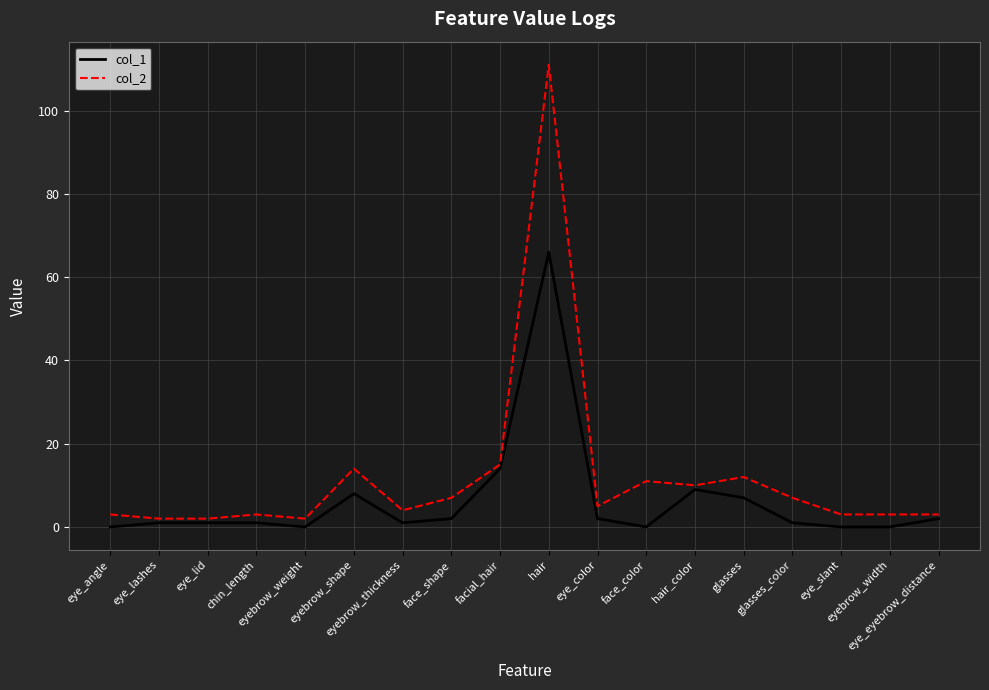

List the series in order of their peak value, highest first.

col_2, col_1